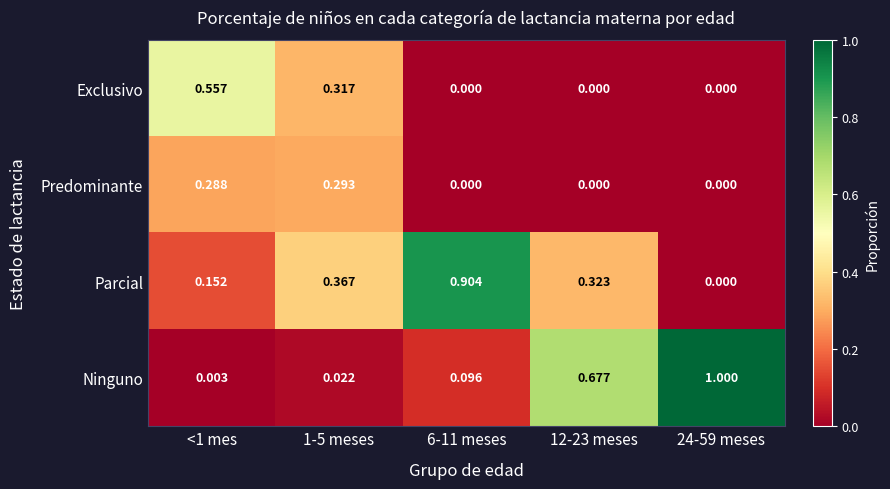

Is the value of Parcial at 12-23 meses greater than the value of Exclusivo at <1 mes?

No